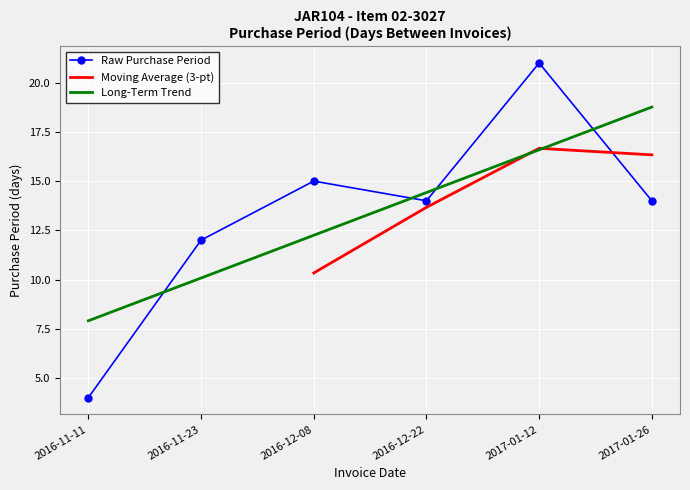

Reading left to right, list all the values displayed in this chart.

4	12	15	14	21	14